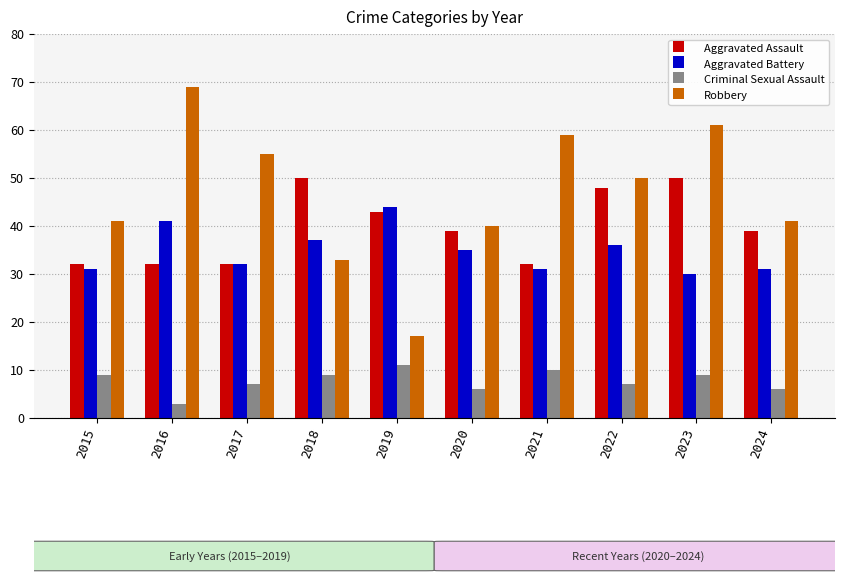

Count the Aggravated Assault values in the range 32 to 48.

8